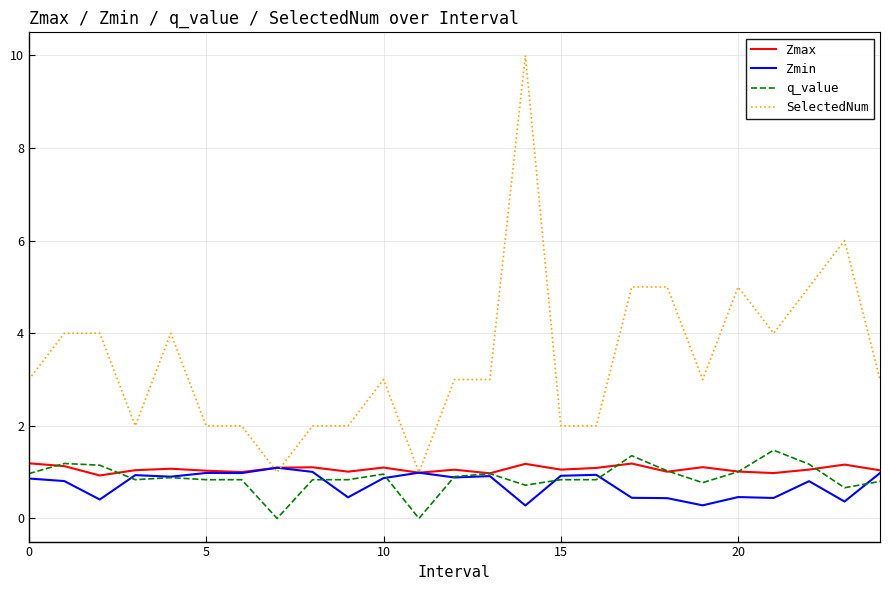

Which series has the widest spread of values?

SelectedNum